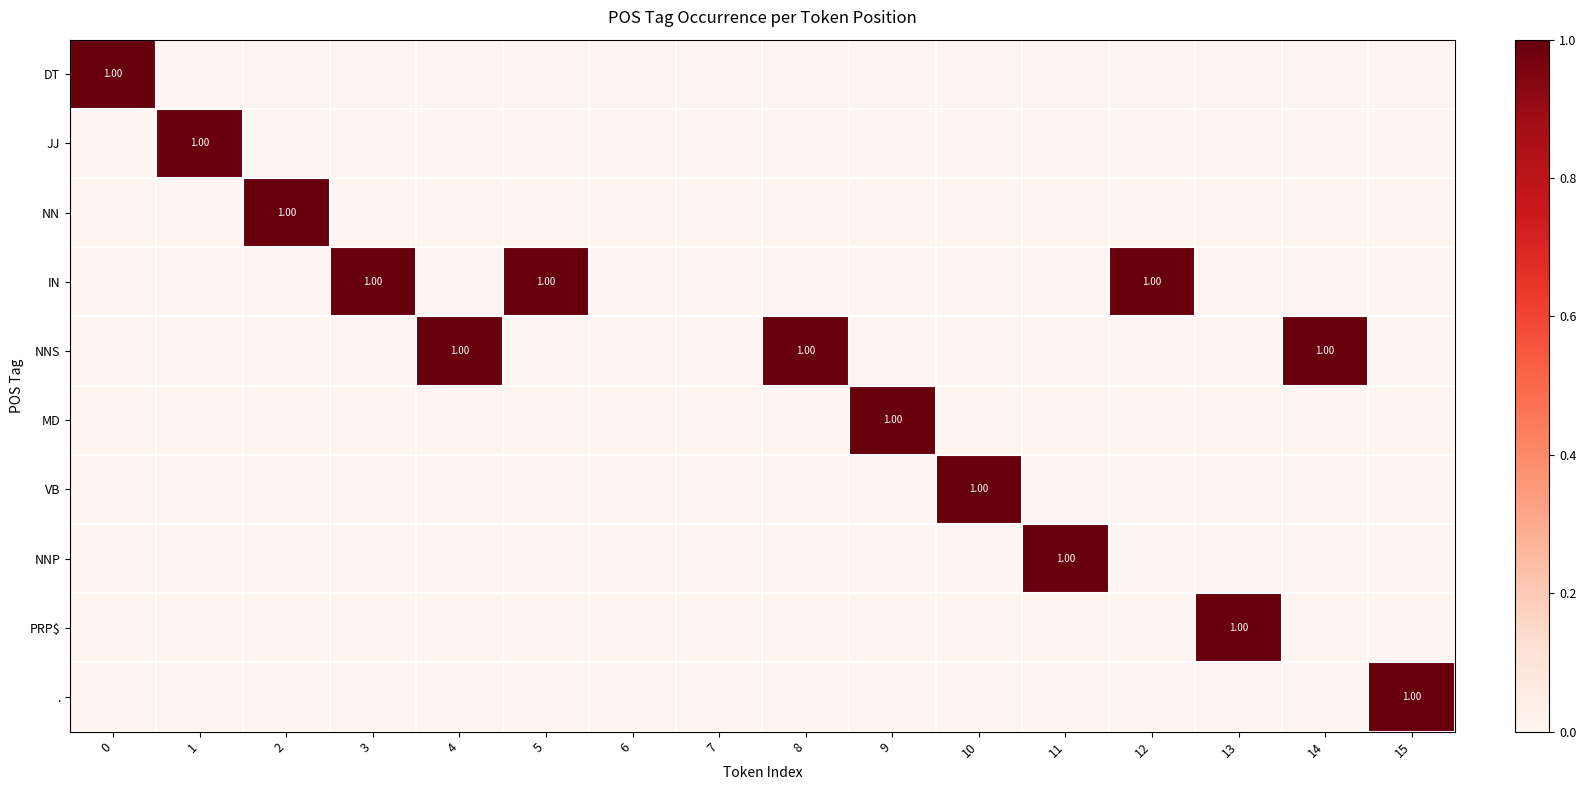

How many values in the JJ series exceed 0?

1